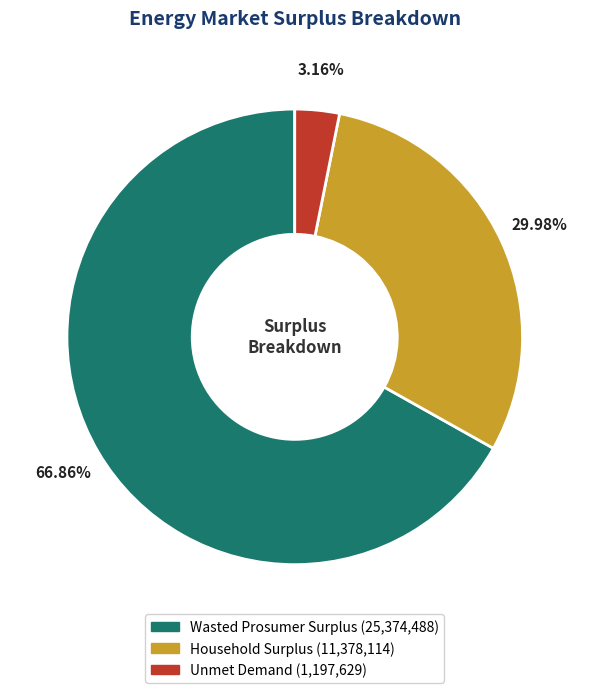

To the nearest percent, what is the average slice percentage?

33%